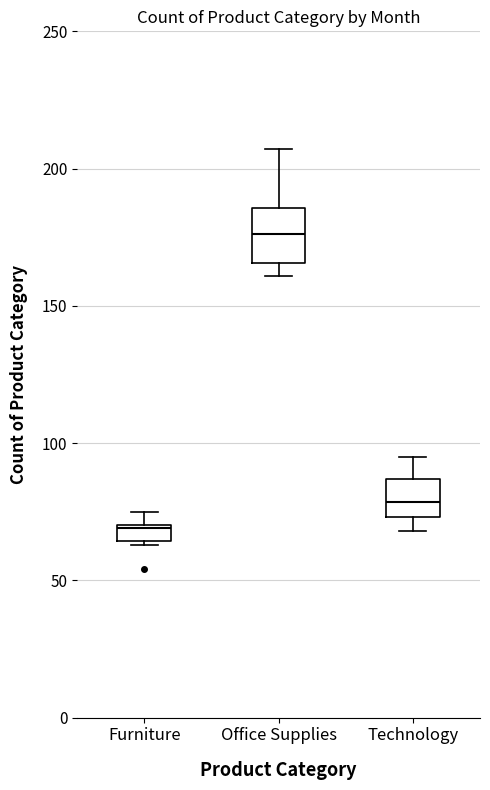

Where is the lower edge of the box for Office Supplies on the y-axis? The values are not printed on the chart, so give them approximately, as read against the axis.

165